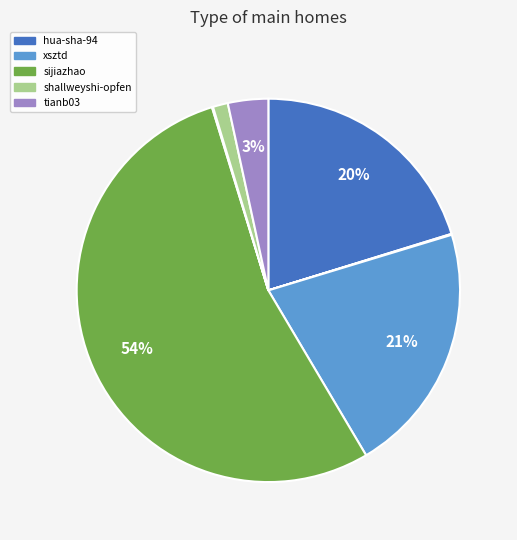

Is there any slice that represents more than half of the pie?

Yes